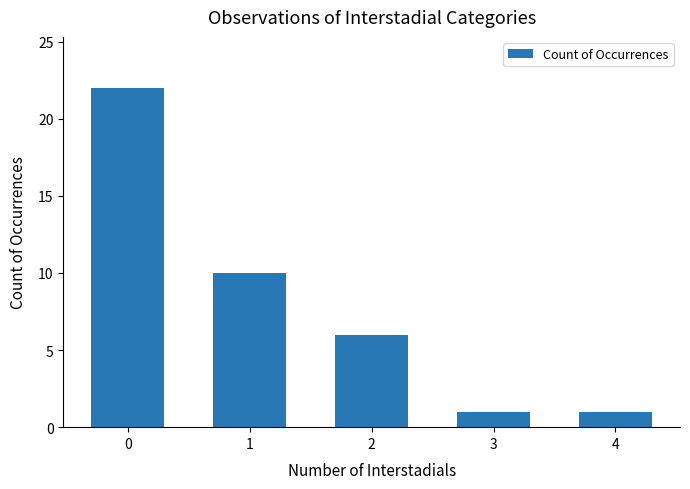

What is the difference between the maximum and second lowest values?

21